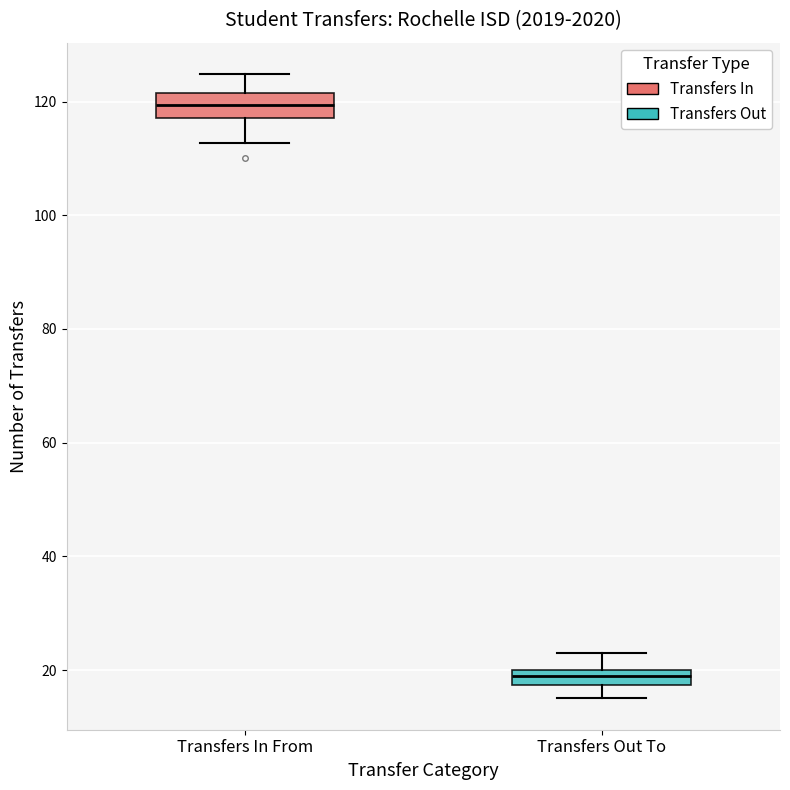

Where does the lower whisker of the box for Transfers Out To end on the y-axis? The values are not printed on the chart, so give them approximately, as read against the axis.

16